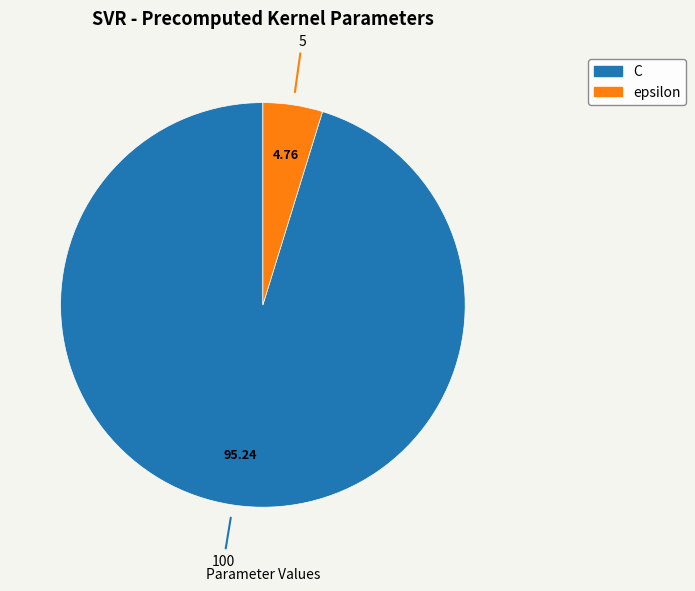

Rank the categories by value from lowest to highest.

epsilon, C